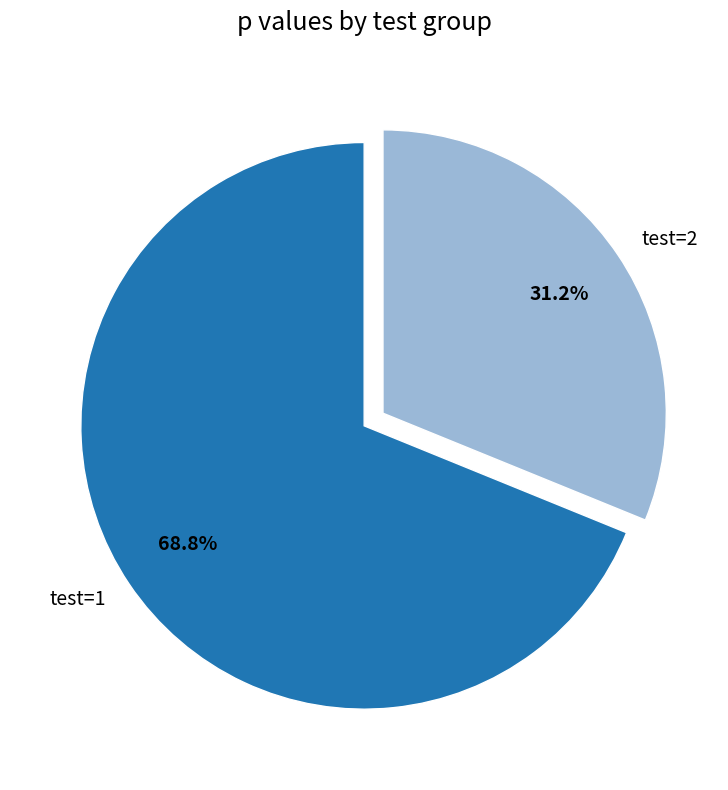

Which slice is the largest?

test=1